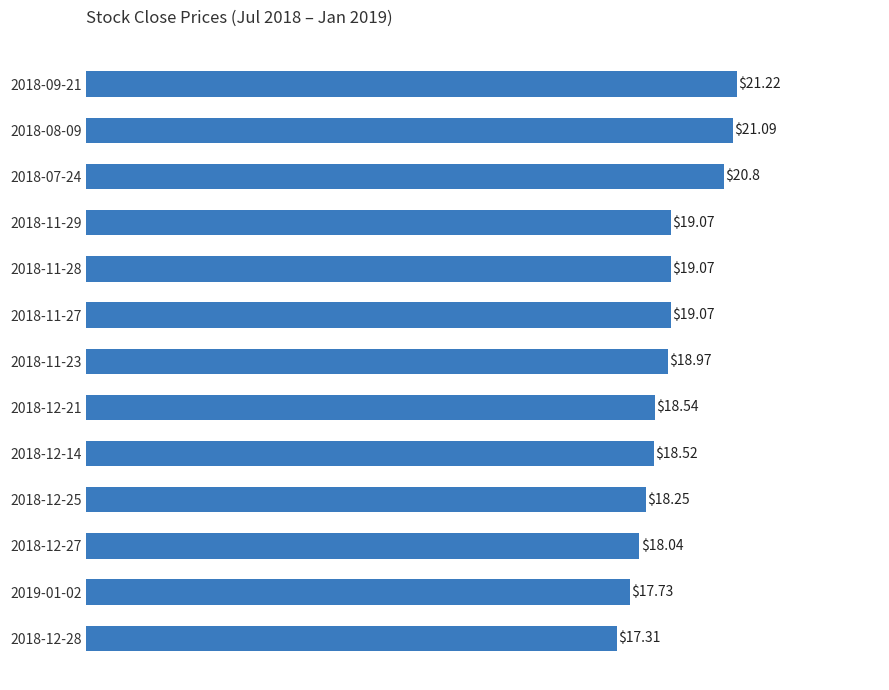

What is the ratio of the value at 2018-12-27 to the value at 2018-12-14?

1.0